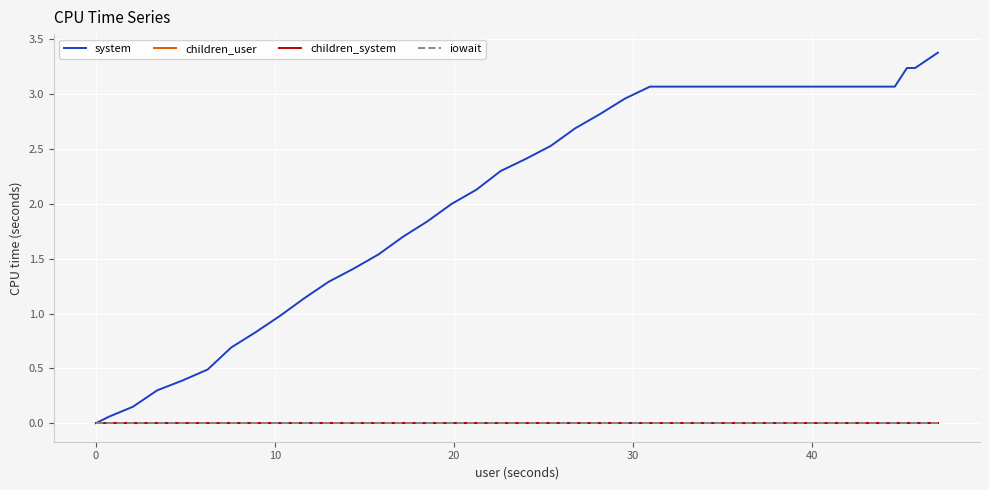

Which series has the widest spread of values?

system